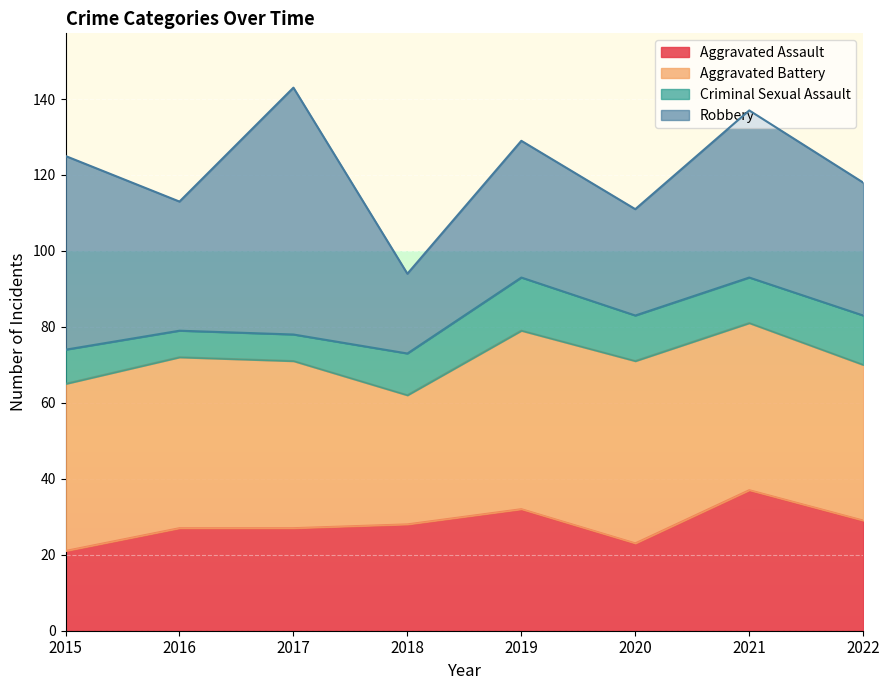

The value of Aggravated Assault at 2020 is 23. True or false?

True